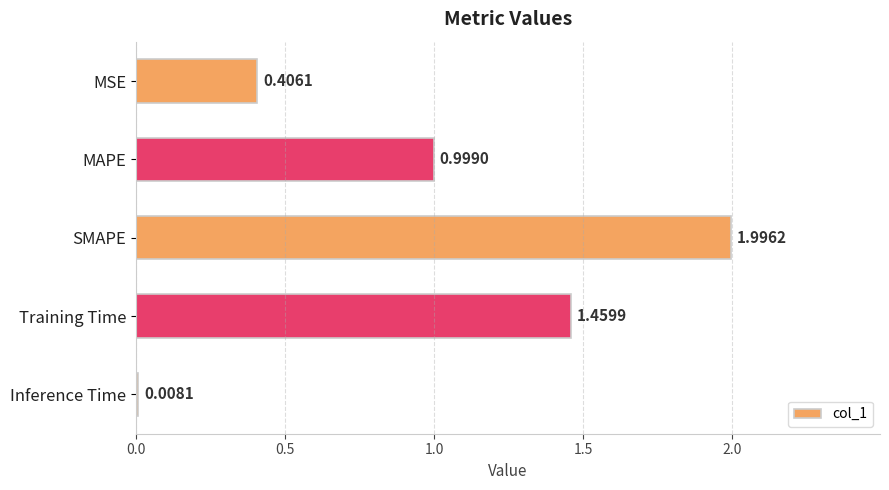

Between Inference Time and MSE, which is larger?

MSE